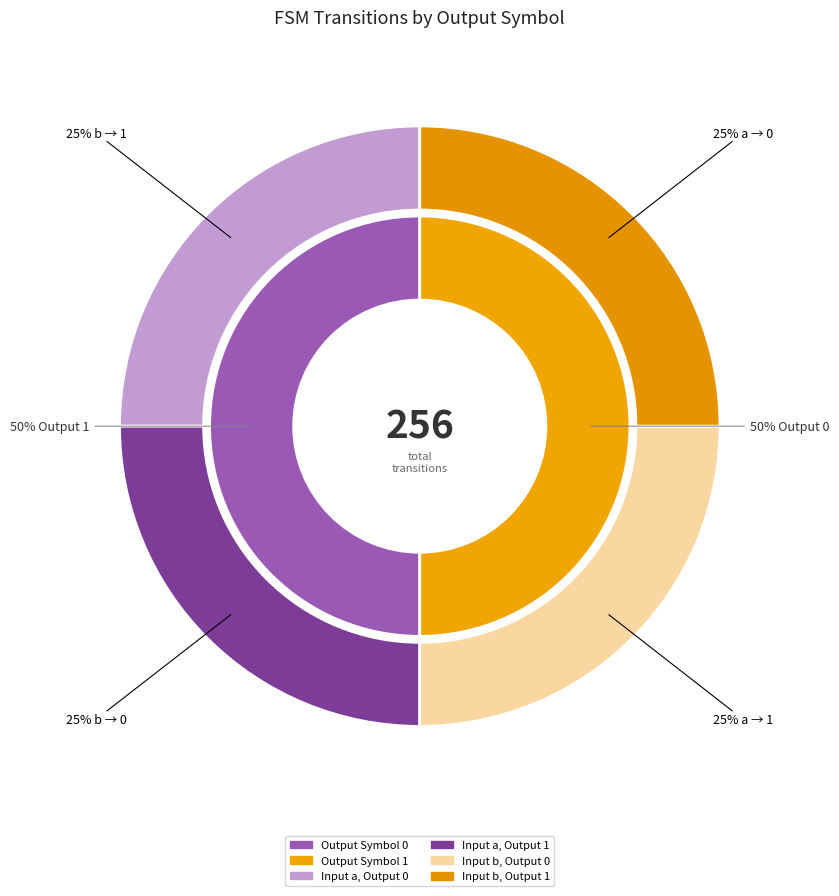

True or false: Output 0 accounts for 10% of the total.

False